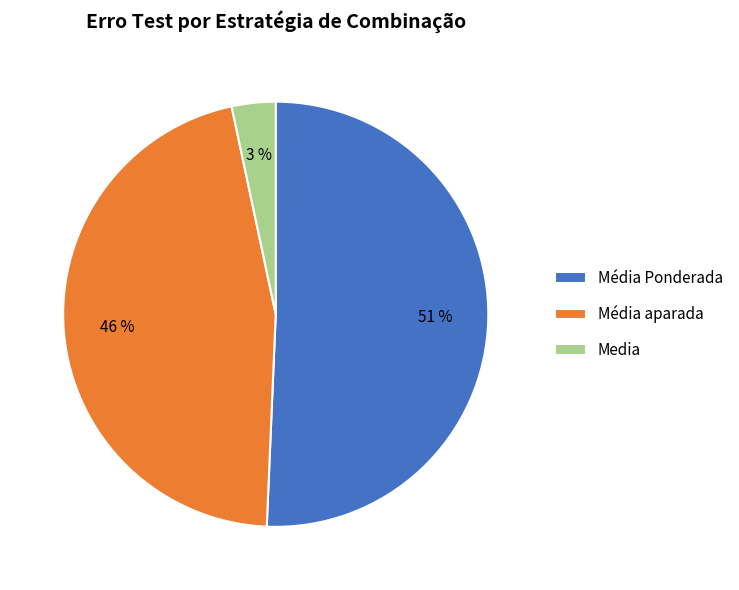

The Média aparada slice represents 12% of the pie. True or false?

False